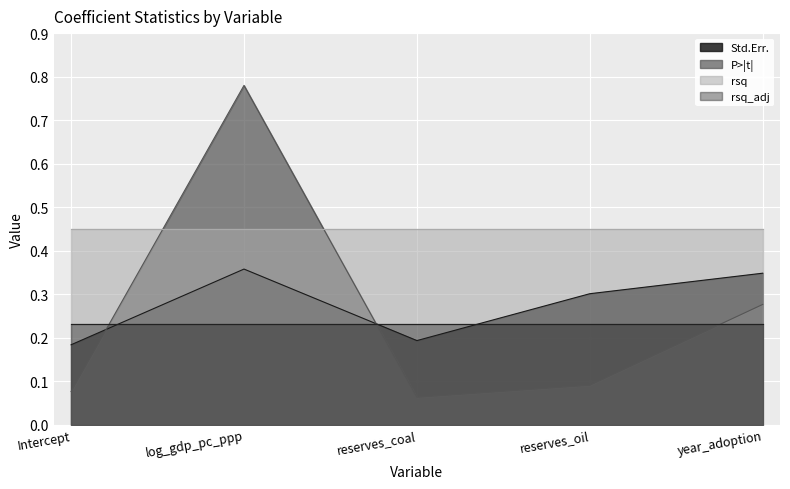

What is the sum of all Std.Err. values?

1.4